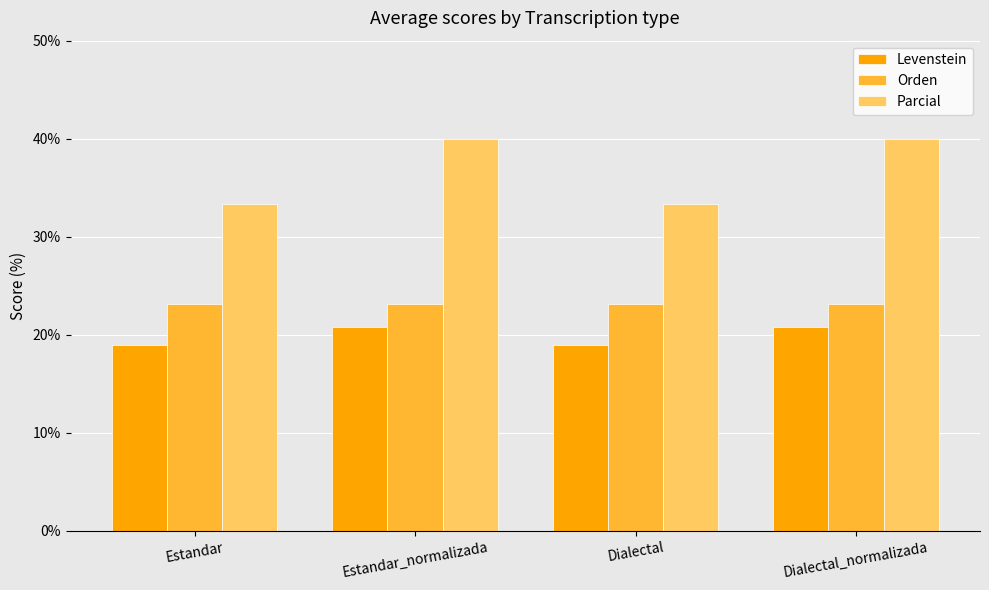

What is the average value of the Levenstein series?

19.9